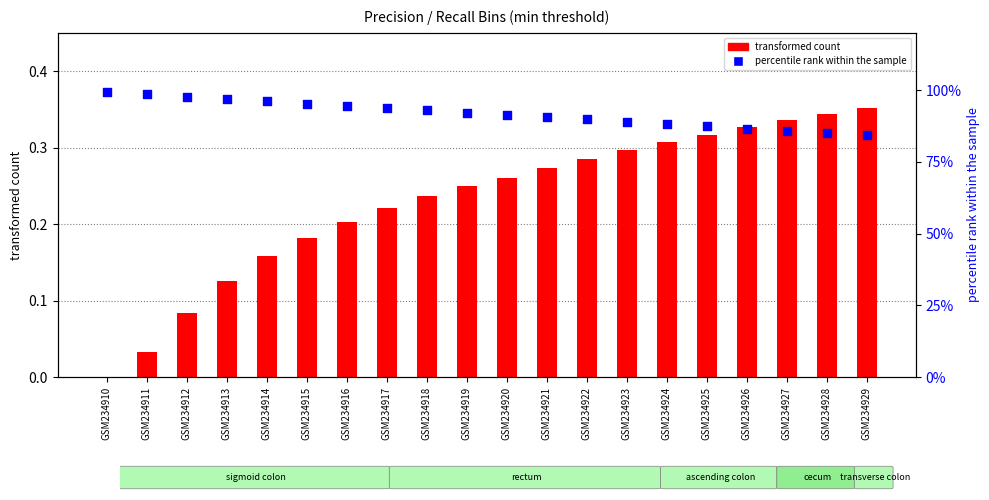

What is the total value across all series at GSM234918?

1.2